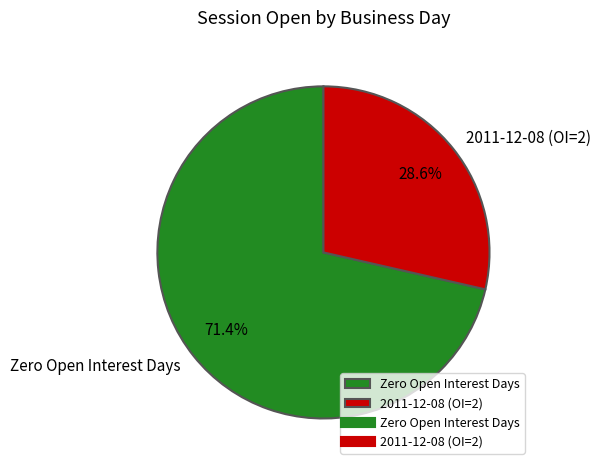

What is the smallest slice in the pie chart?

2011-12-08 (OI=2)